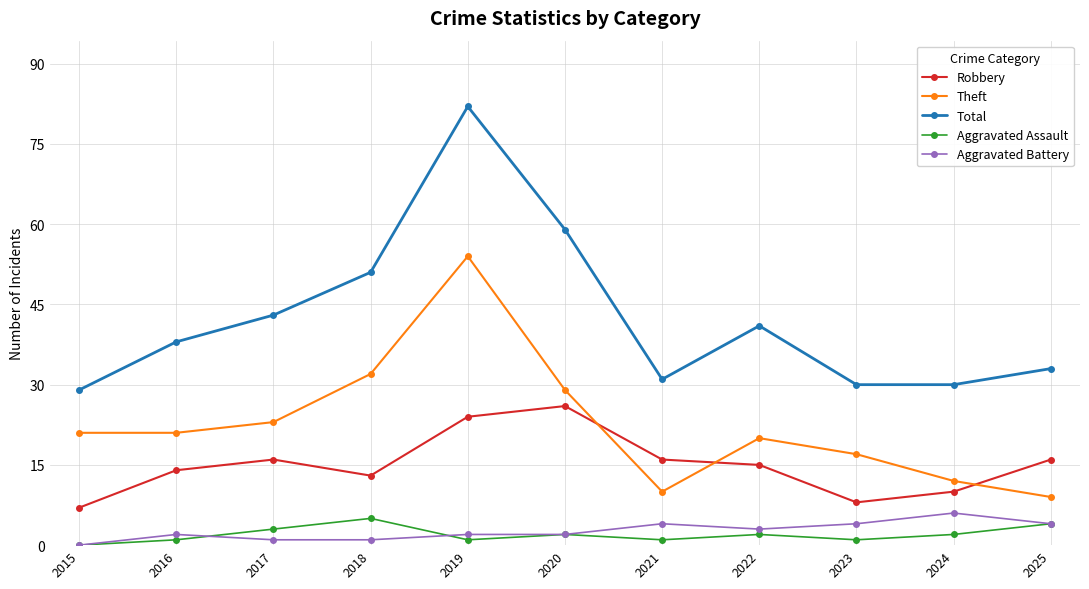

What is the minimum value for Theft?

9